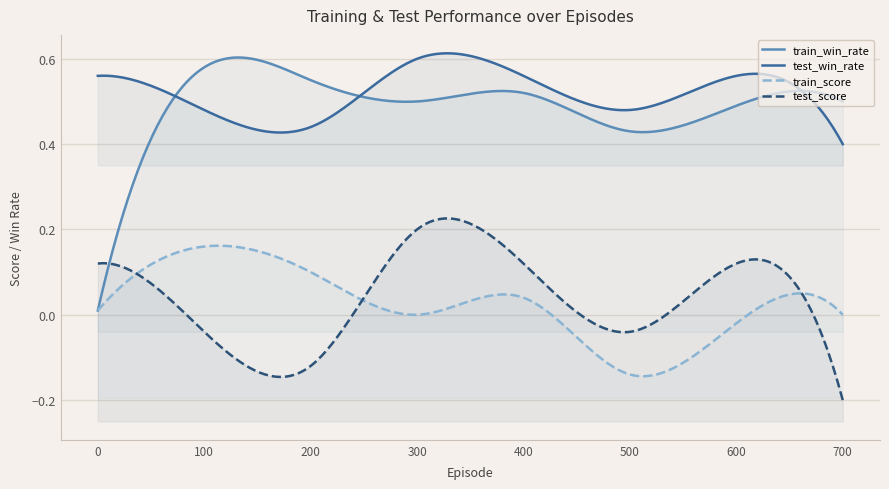

What is the difference between the maximum and minimum values in the test_score series?

0.4